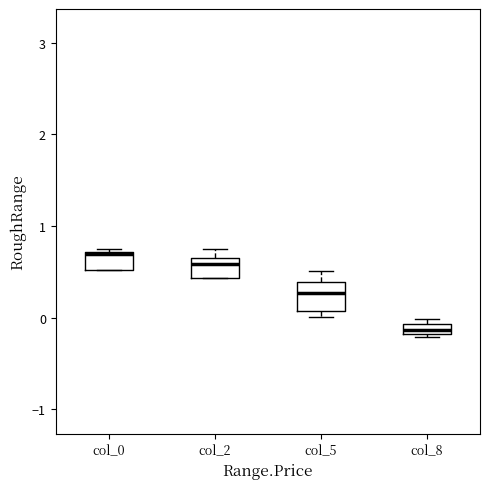

Which box's median line is the lowest?

col_8